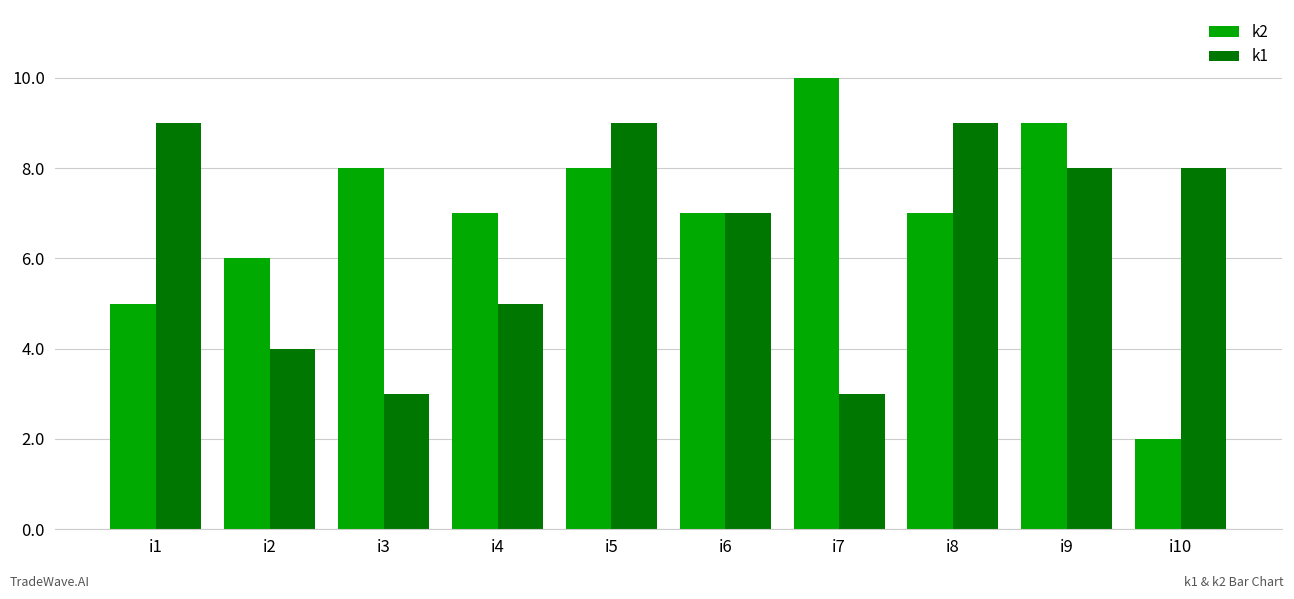

At how many categories does at least one series exceed 5?

10